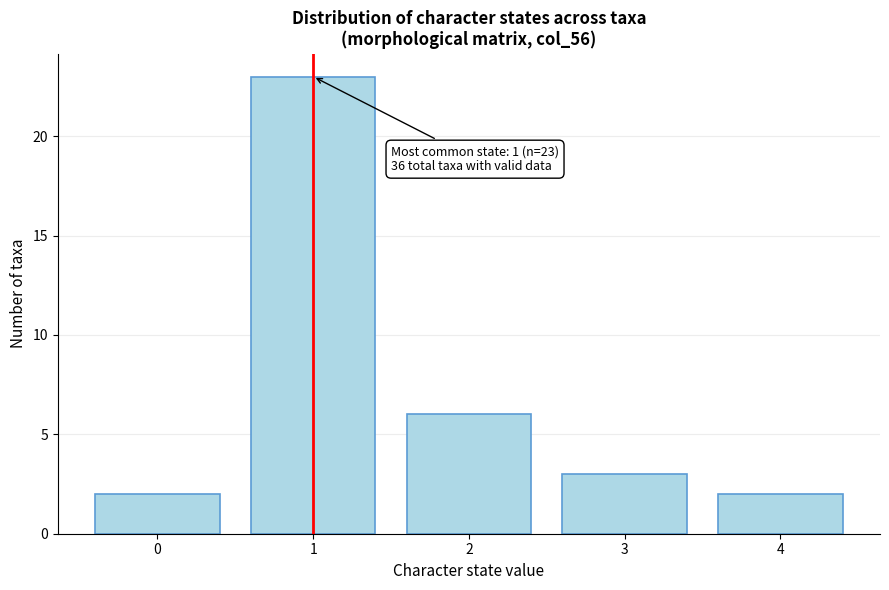

Reading right to left, extract all data points from this chart.

2	3	6	23	2